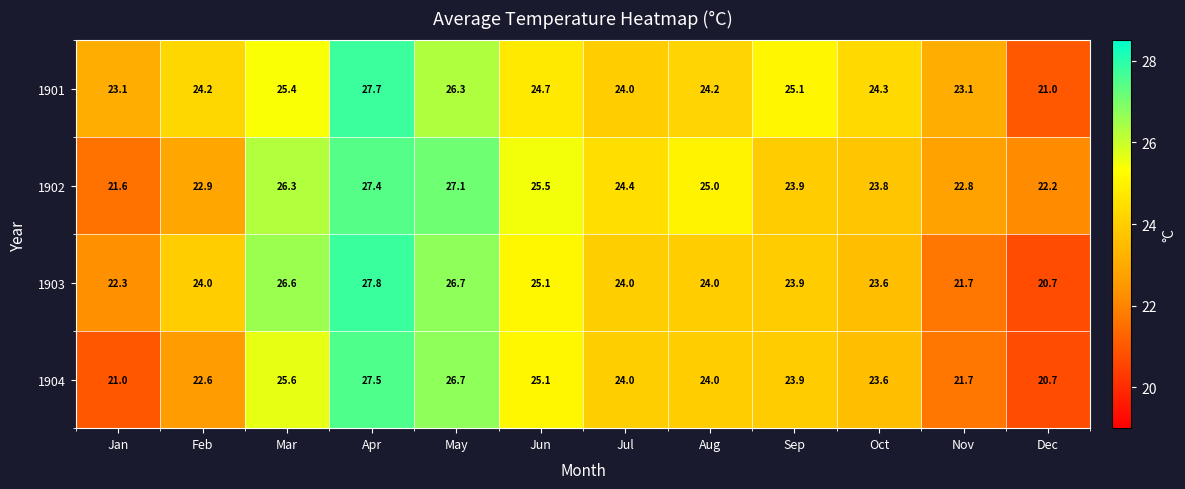

Where is 1901 nearest to the value 24?

Jul